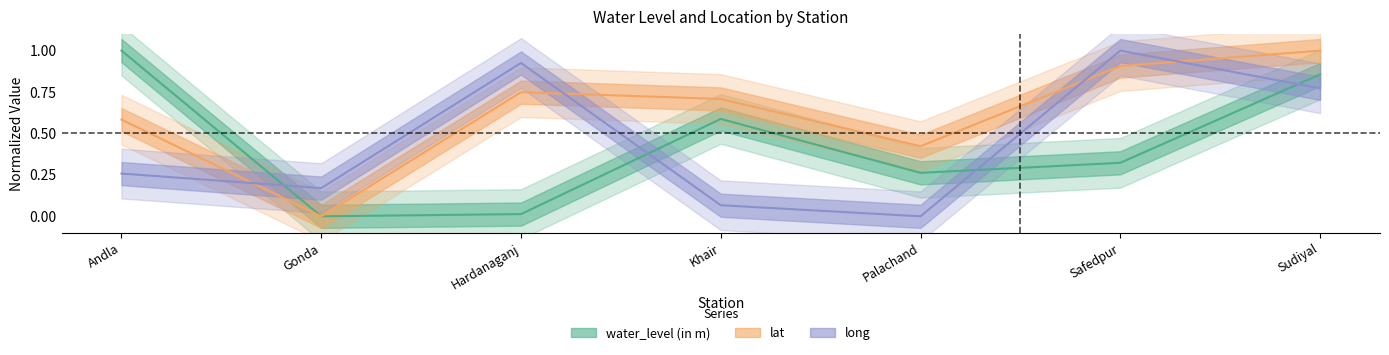

What is the label of the 6th point from the right?

Gonda